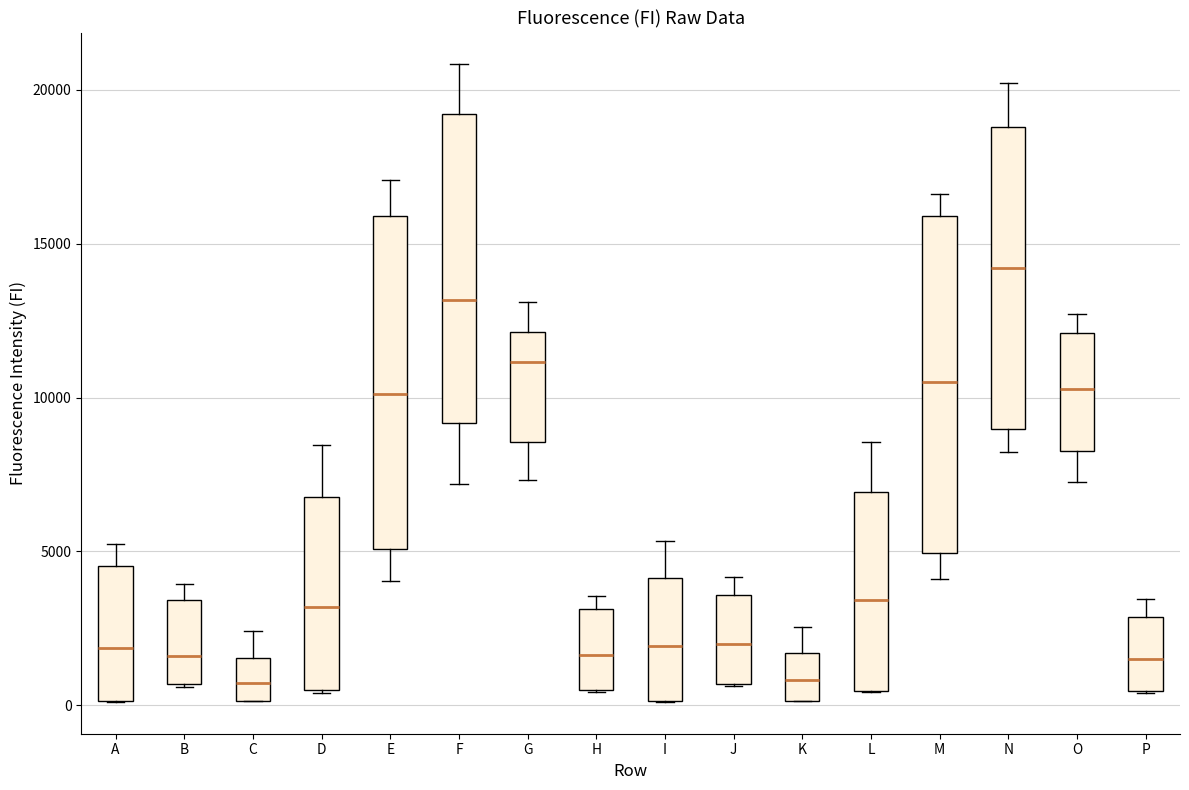

Where is the upper edge of the box for B on the y-axis? The values are not printed on the chart, so give them approximately, as read against the axis.

3500